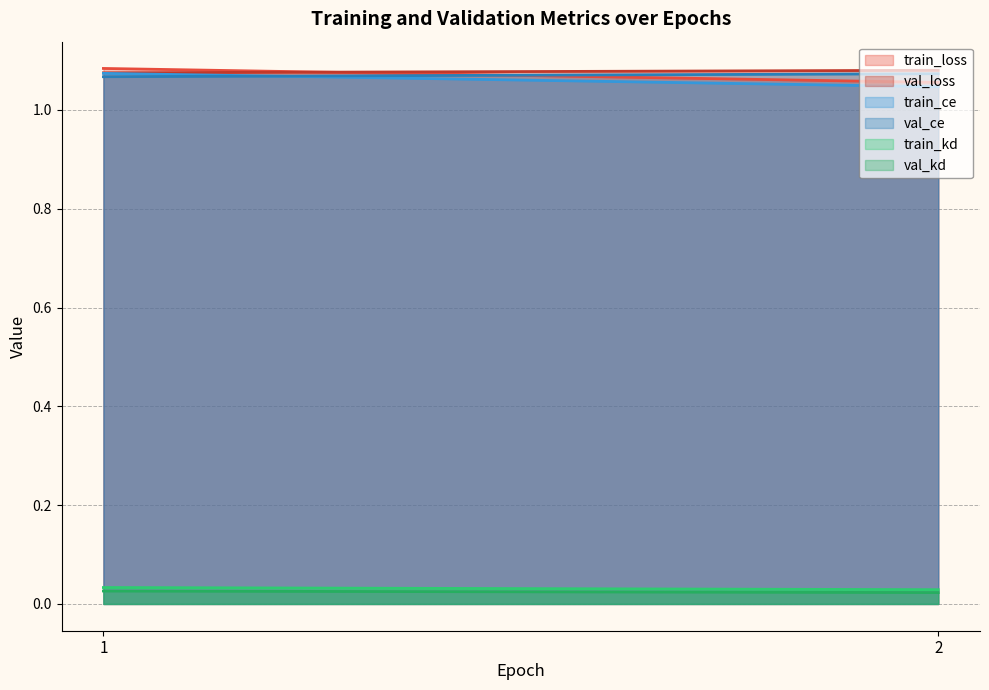

Which category has the highest value in the train_loss series?

1